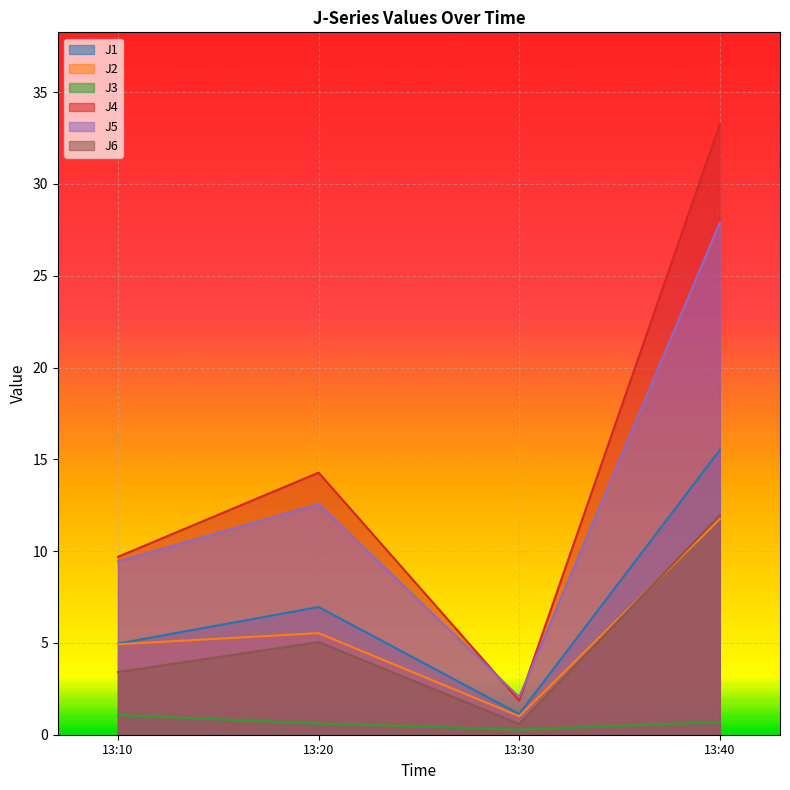

What is the difference between the second highest and minimum values in the J1 series?

5.8